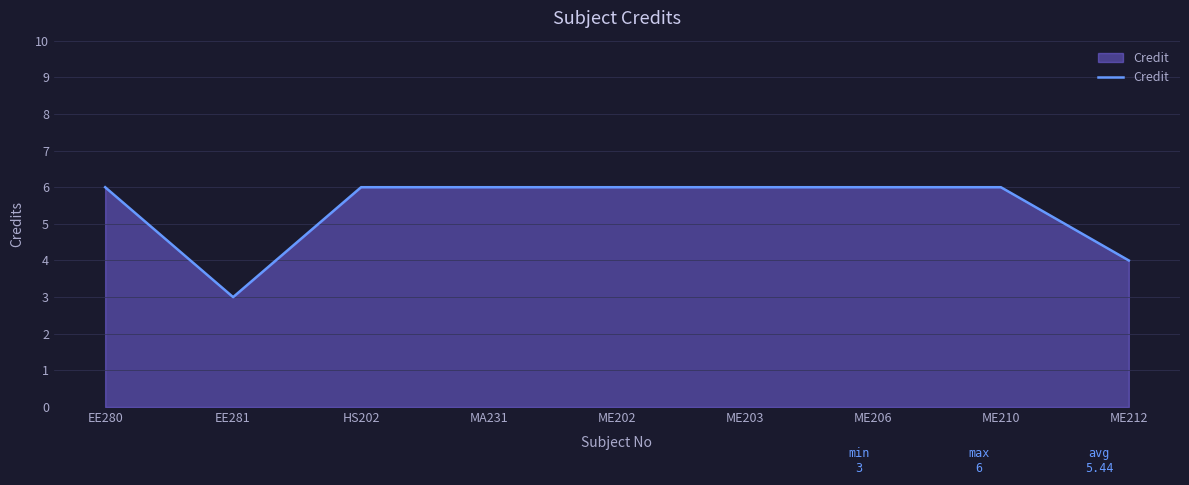

The chart shows a value of 2 at ME206. True or false?

False